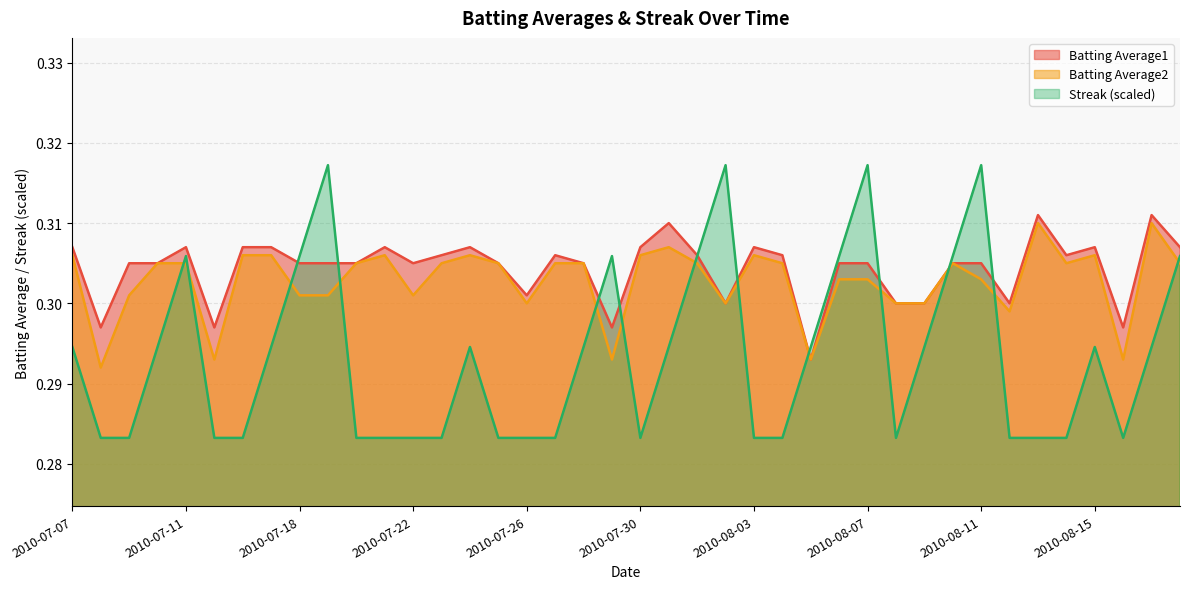

At how many categories does at least one series exceed 0?

40